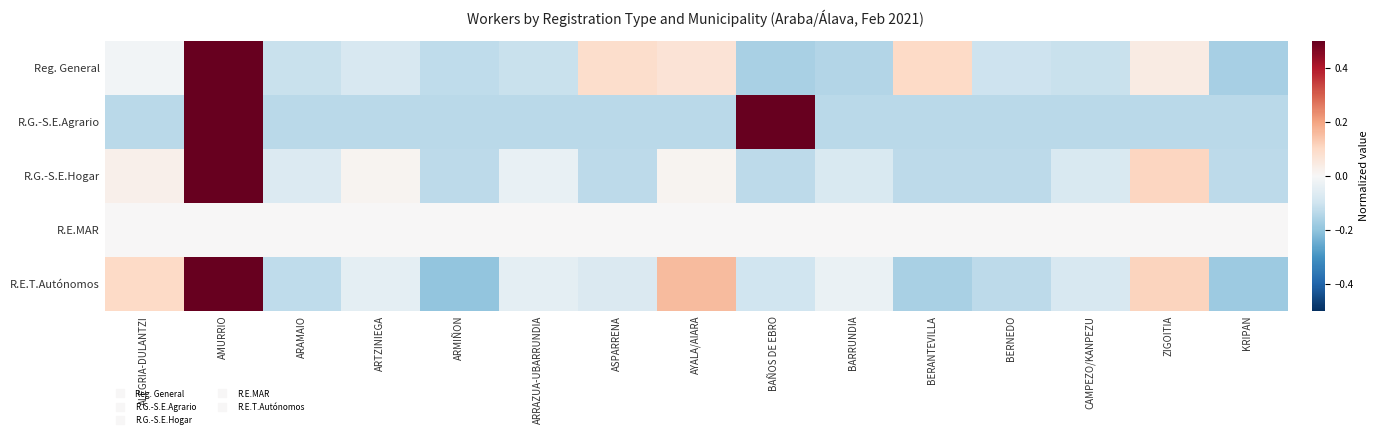

What is the total value across all series at ZIGOITIA?

0.1